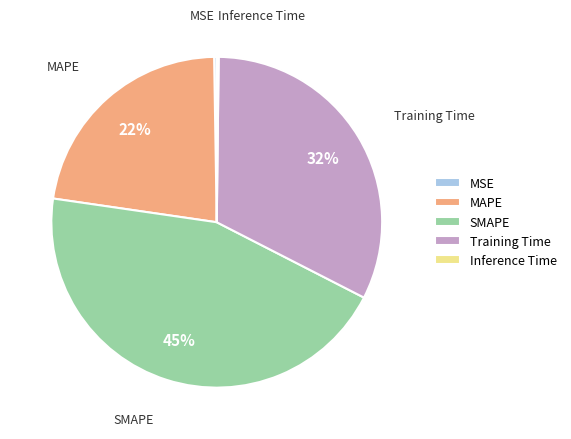

What percentage is the Training Time slice, to the nearest percent?

32%